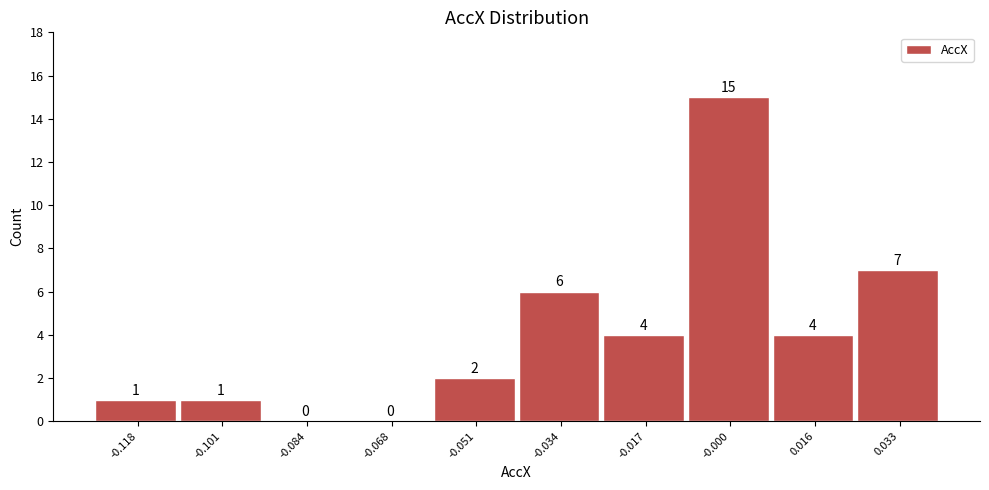

Reading right to left, transcribe all the data shown in this chart.

0.033=7	0.016=4	-0.000=15	-0.017=4	-0.034=6	-0.051=2	-0.068=0	-0.084=0	-0.101=1	-0.118=1